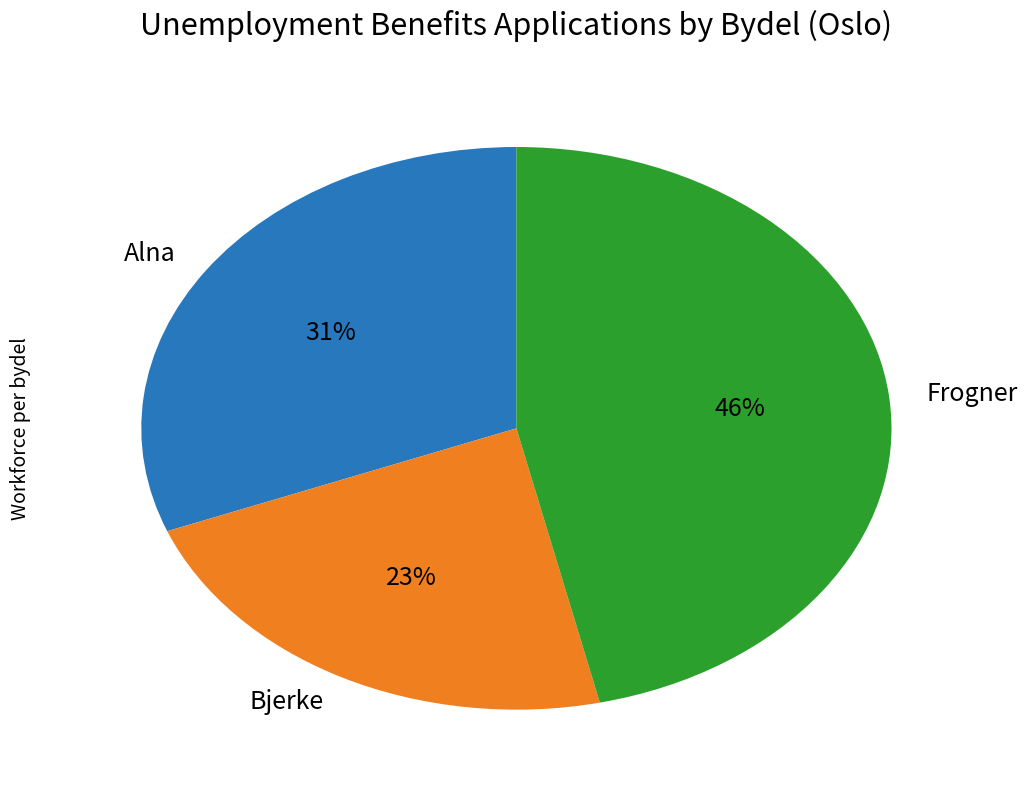

Does Alna represent more than half of the total?

No